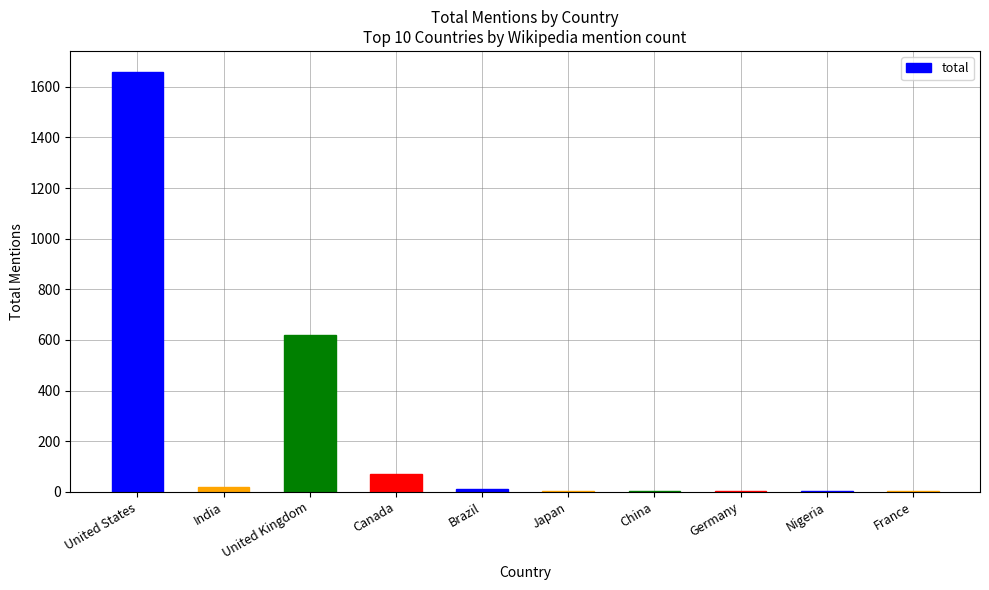

At which category does the chart reach its peak across all series?

United States